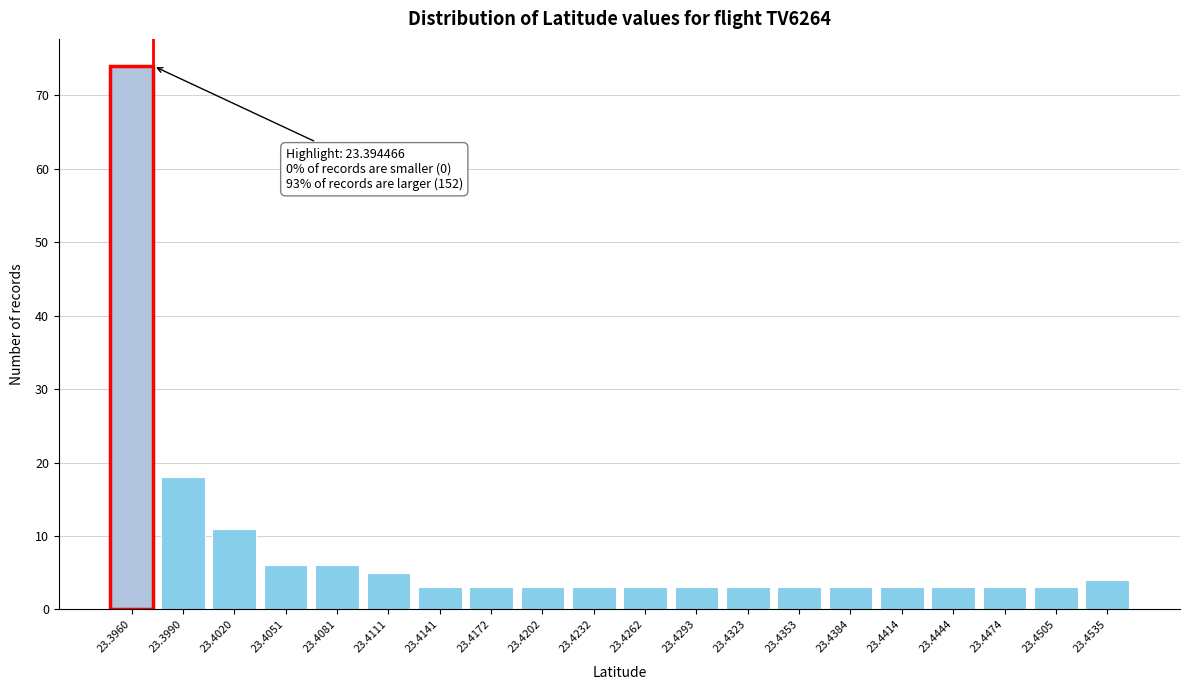

Reading left to right, list all the values displayed in this chart.

74	18	11	6	6	5	3	3	3	3	3	3	3	3	3	3	3	3	3	4